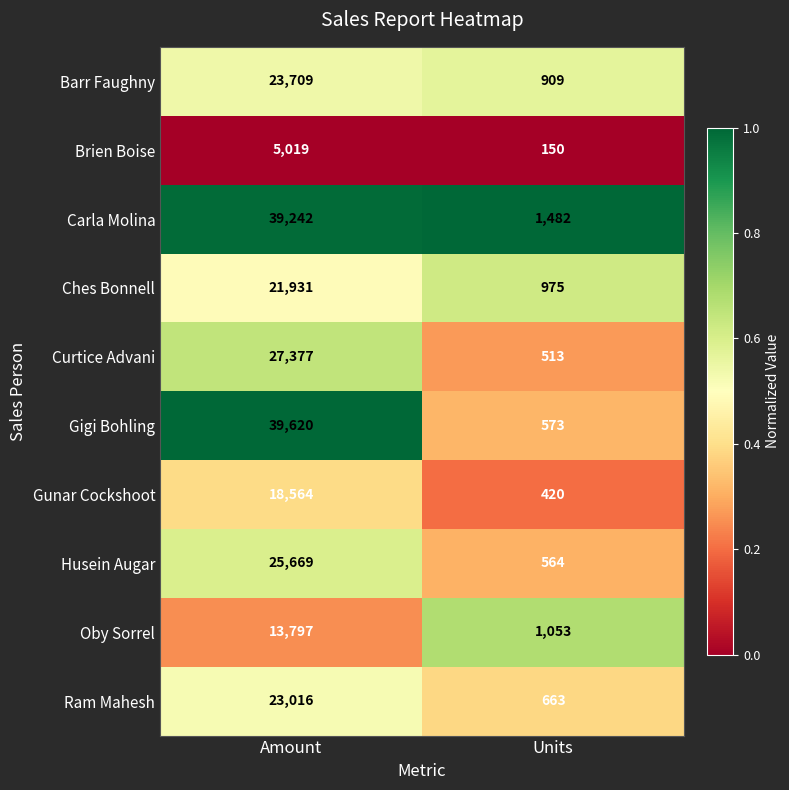

True or false: Gigi Bohling has a value of 39620 at Amount.

True